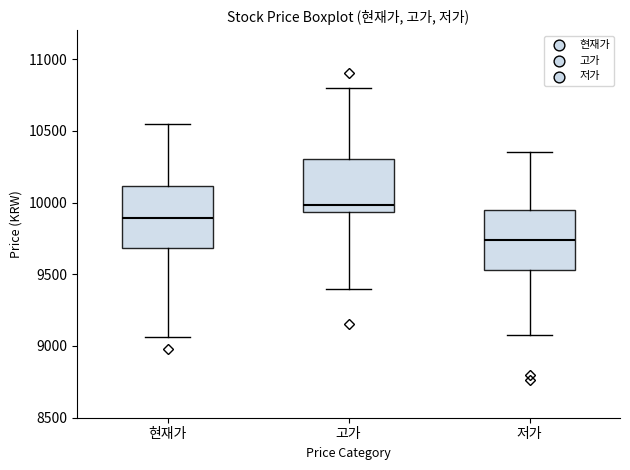

Which box's median line is the lowest?

저가